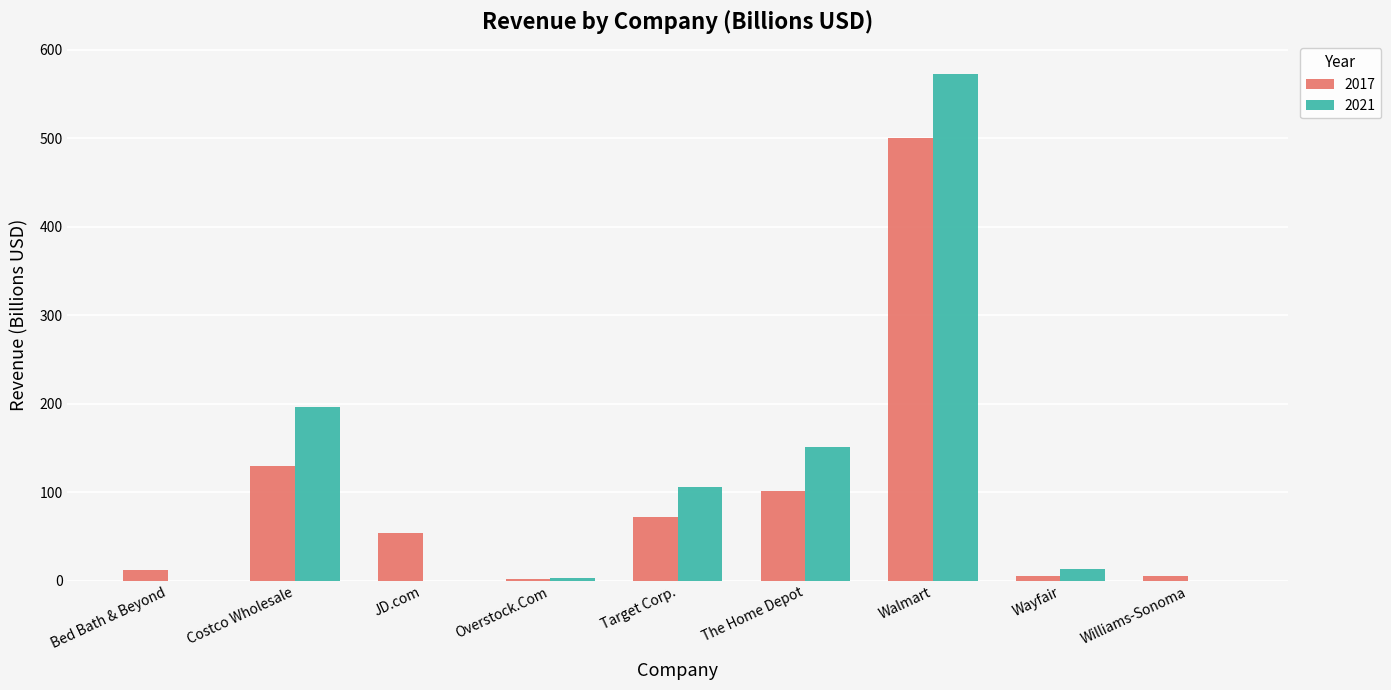

The 2021 series shows 0.0 at Williams-Sonoma. True or false?

True